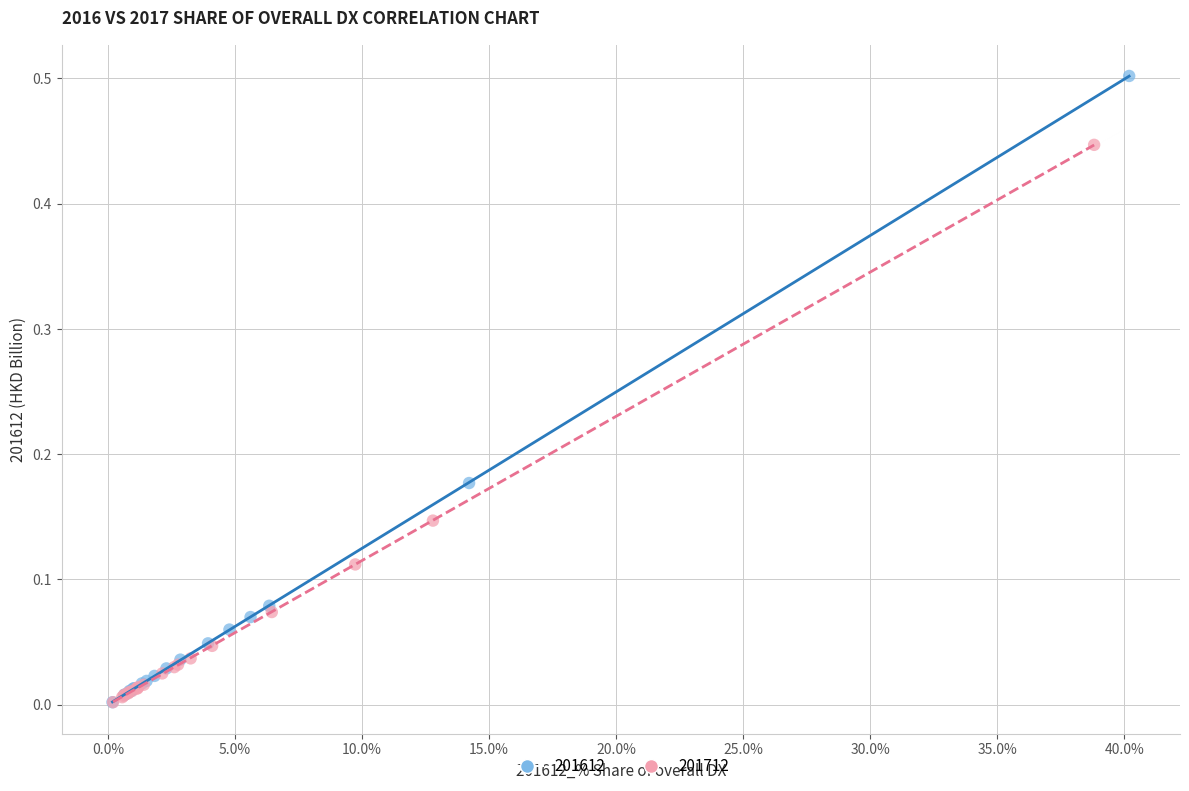

Which series contains the highest Y value?

201612